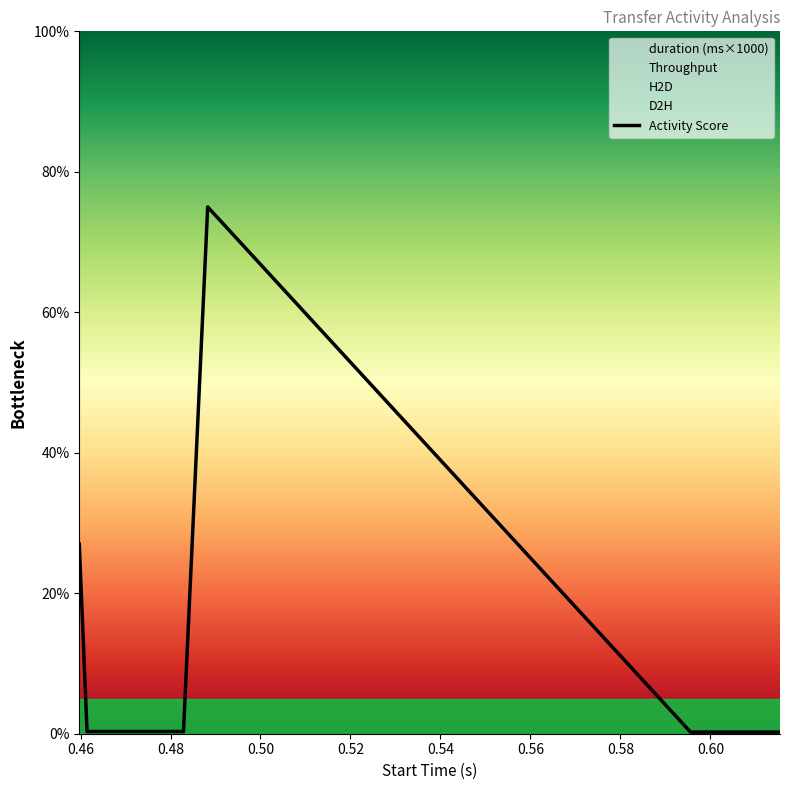

What is the greatest value displayed?

75.0